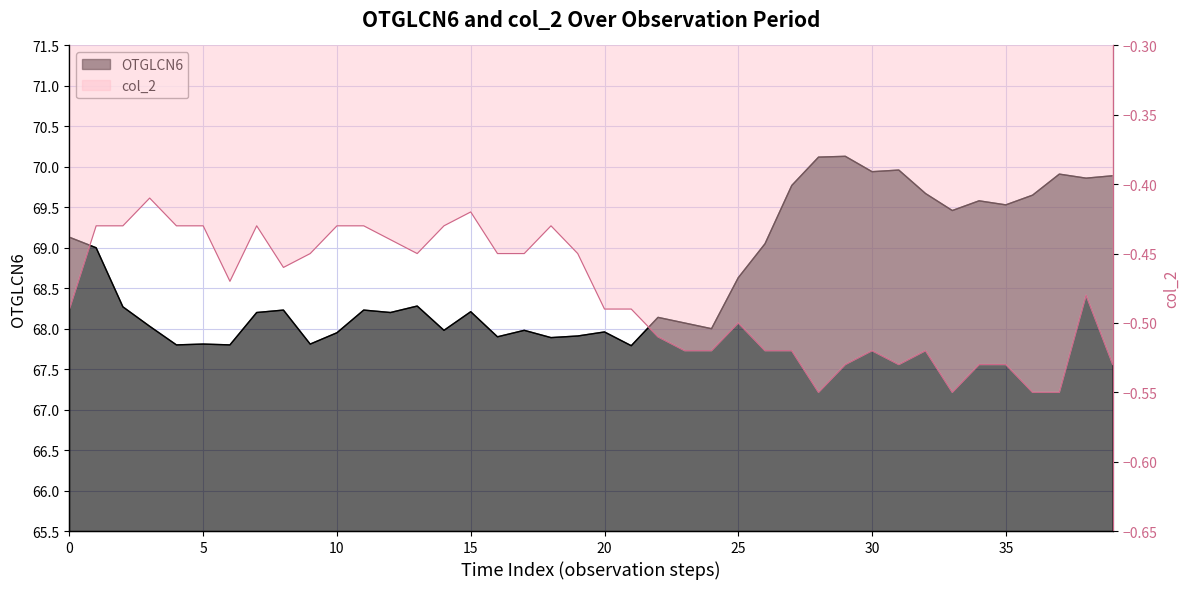

The OTGLCN6 series shows 67.8 at 21. True or false?

True